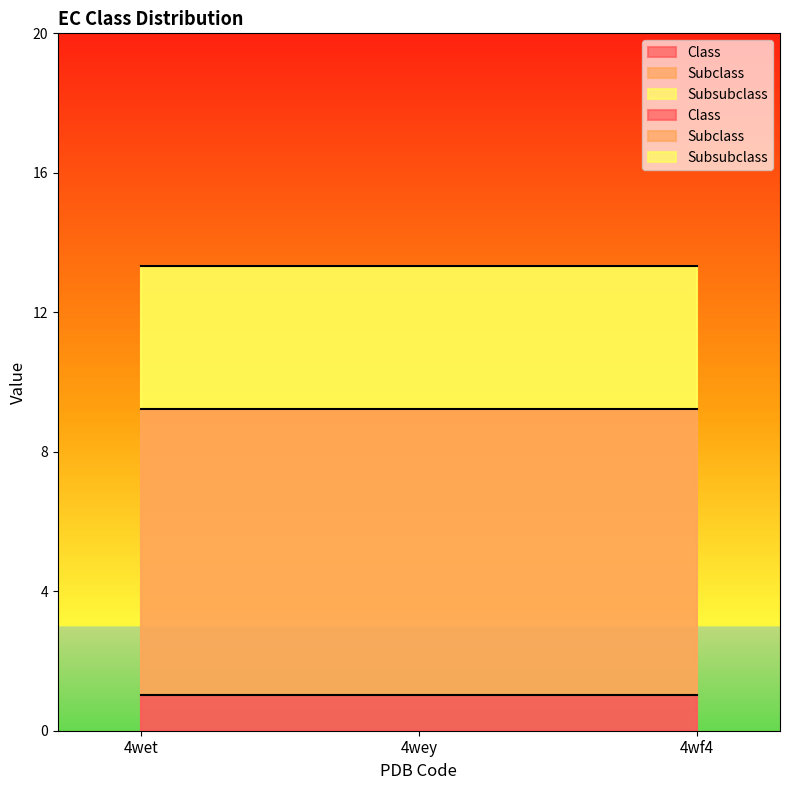

What is the value of the Class point at the 3rd from the left?

1